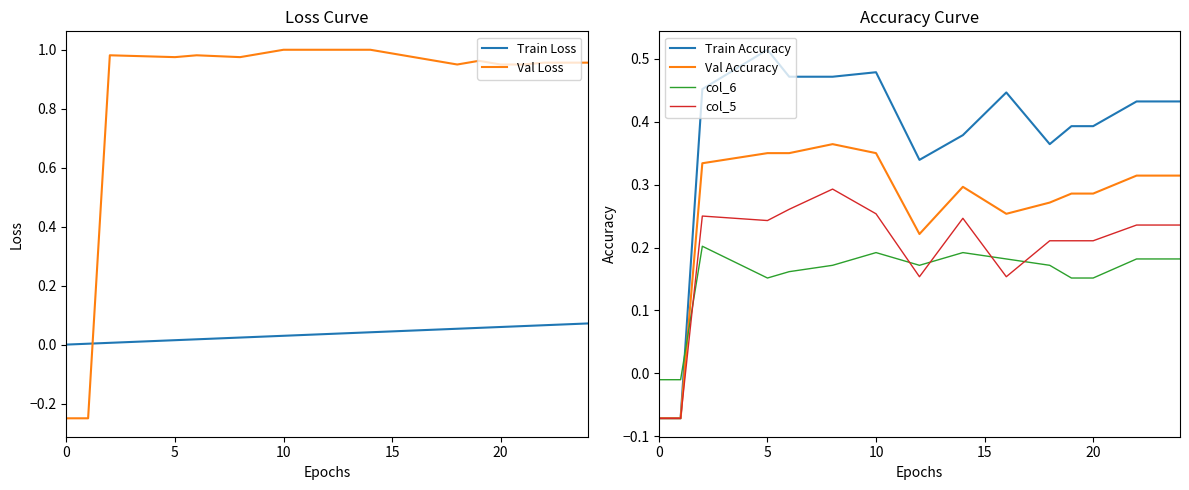

What is the minimum value shown in the chart?

-0.2